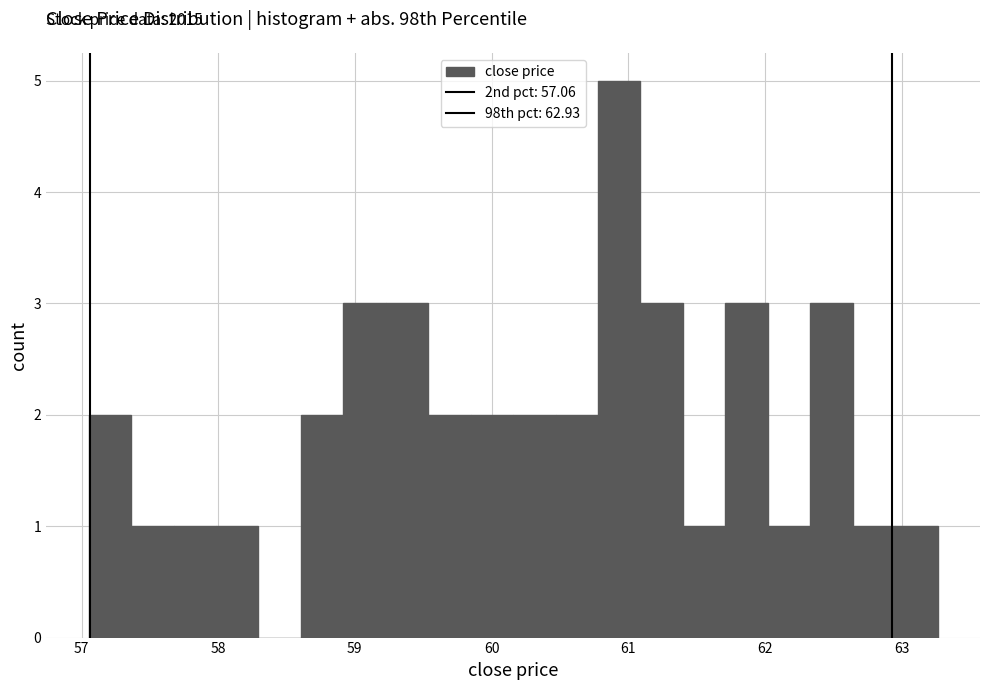

Around what value on the x-axis is the tallest bar? Give the approximate position of its centre, as read against the axis.

60.9